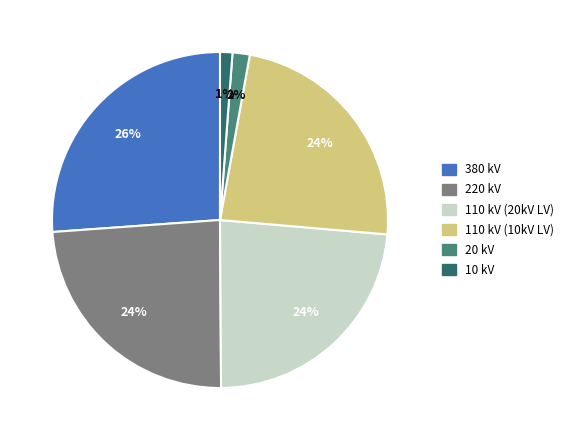

Is there a majority slice in this chart?

No